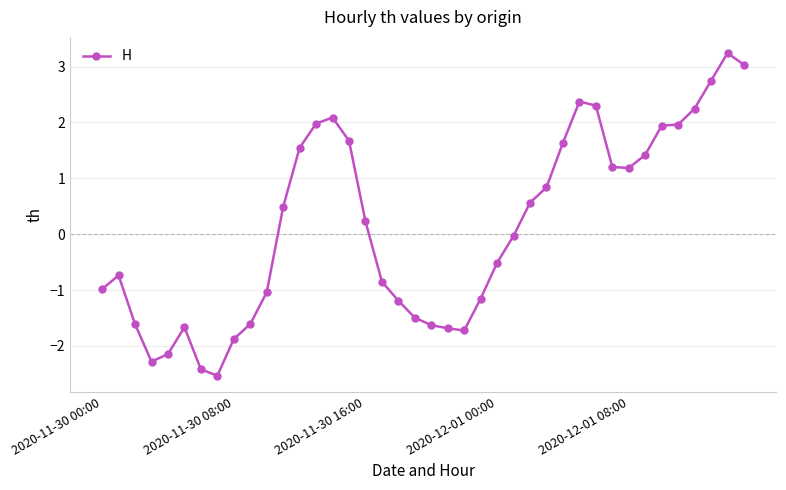

What is the minimum value shown in the chart?

-2.5